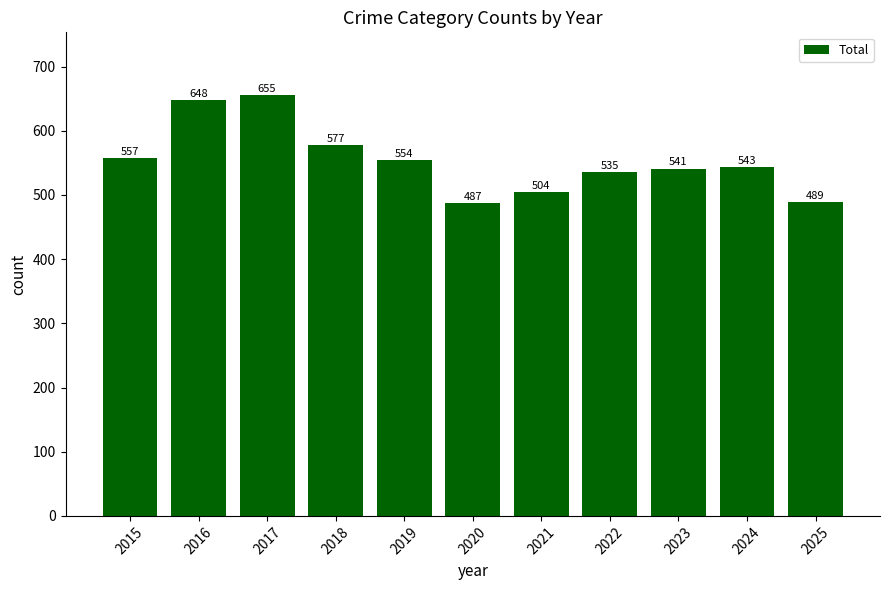

What is the value of the 2nd bar from the left?

648